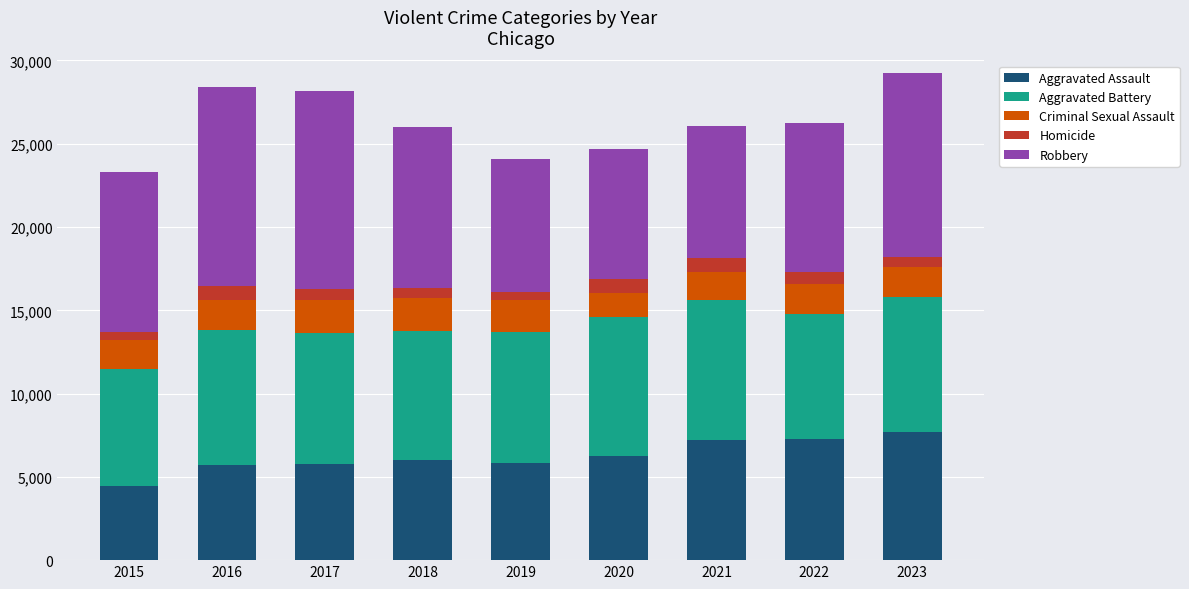

What is the lowest value of the Aggravated Assault series?

4480